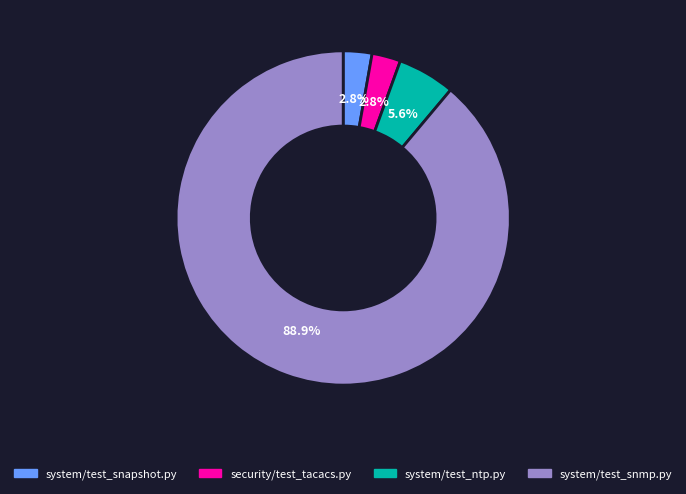

Do system/test_snapshot.py and security/test_tacacs.py together represent more than half of the pie?

No